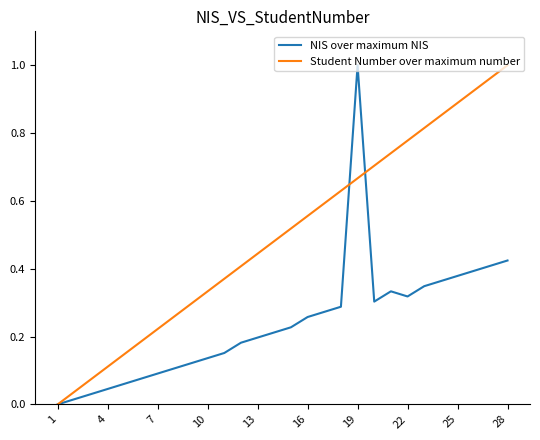

Which series has the largest total across all categories?

Student Number over maximum number